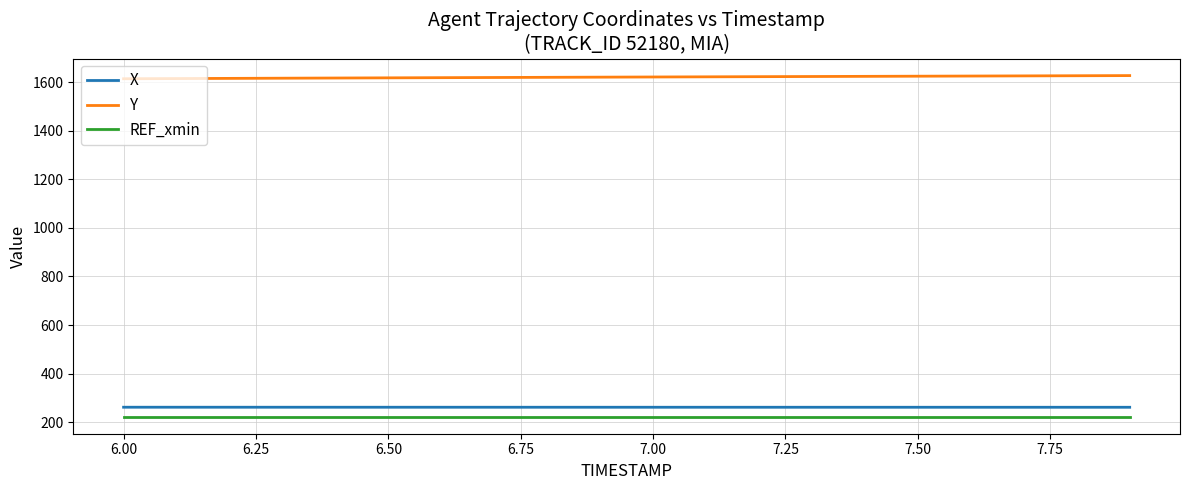

What is the lowest value of the REF_xmin series?

222.7